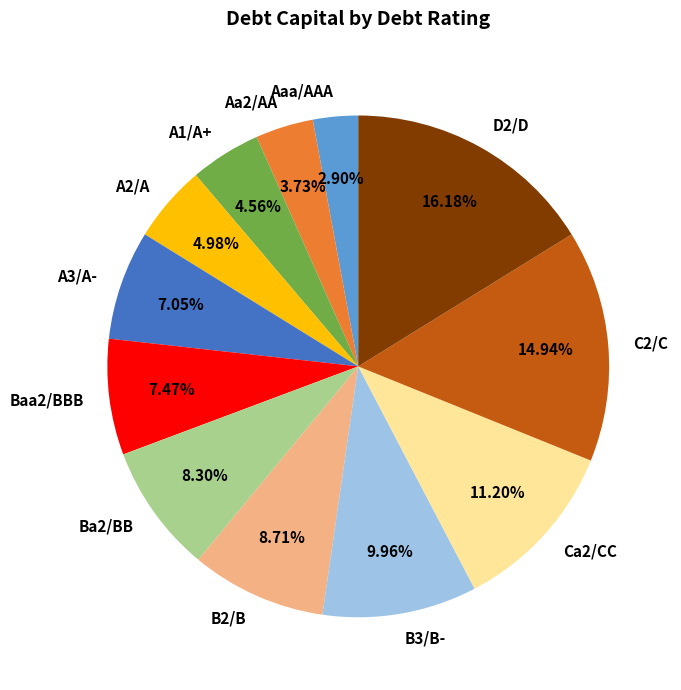

To the nearest percent, what is the combined percentage of D2/D and A1/A+?

21%